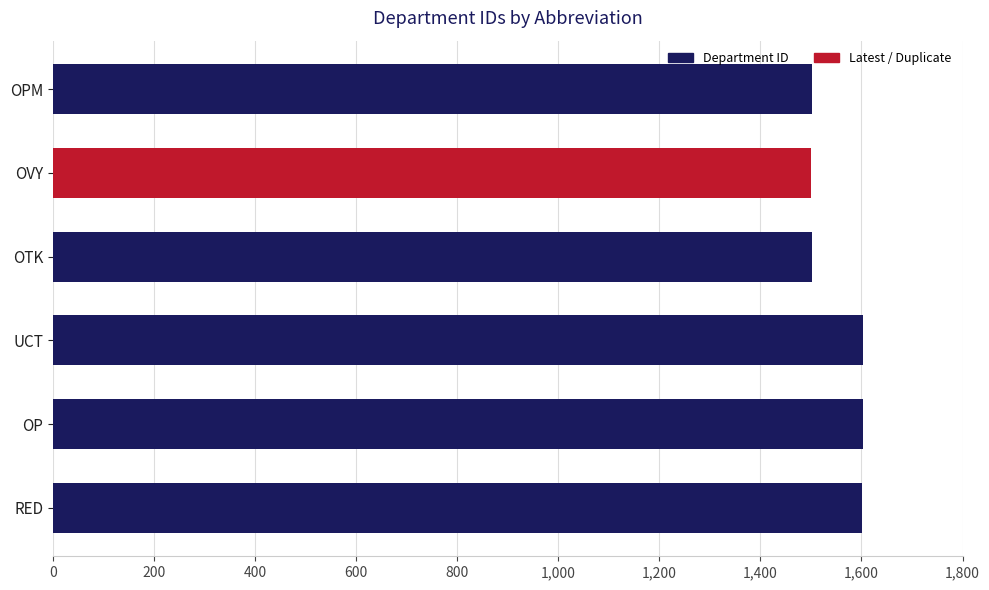

What is the sum of the values at OPM and OP?

3104